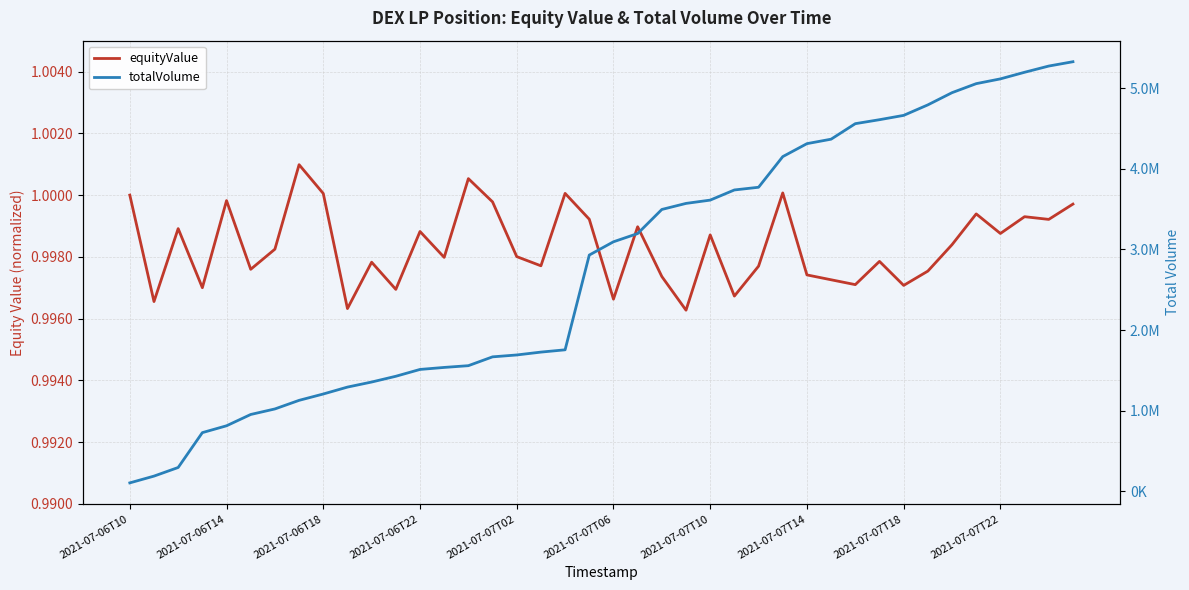

What is the approximate value of equityValue at 2021-07-06T10?

1.0